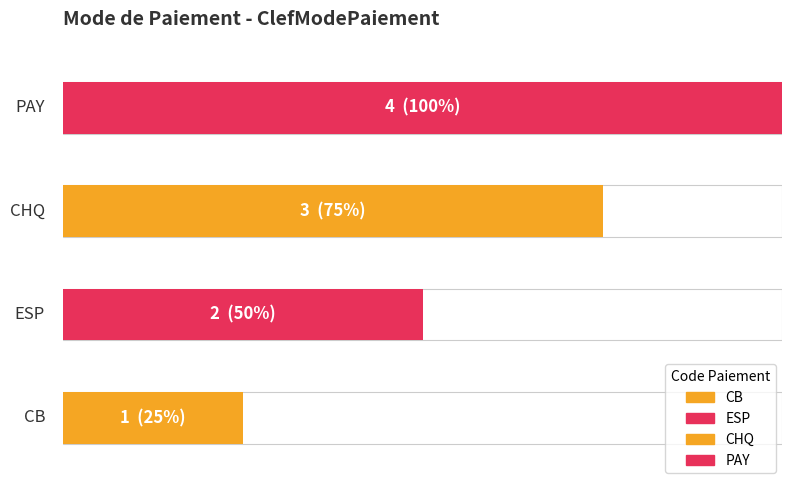

Count the values in the range 2 to 4.

3